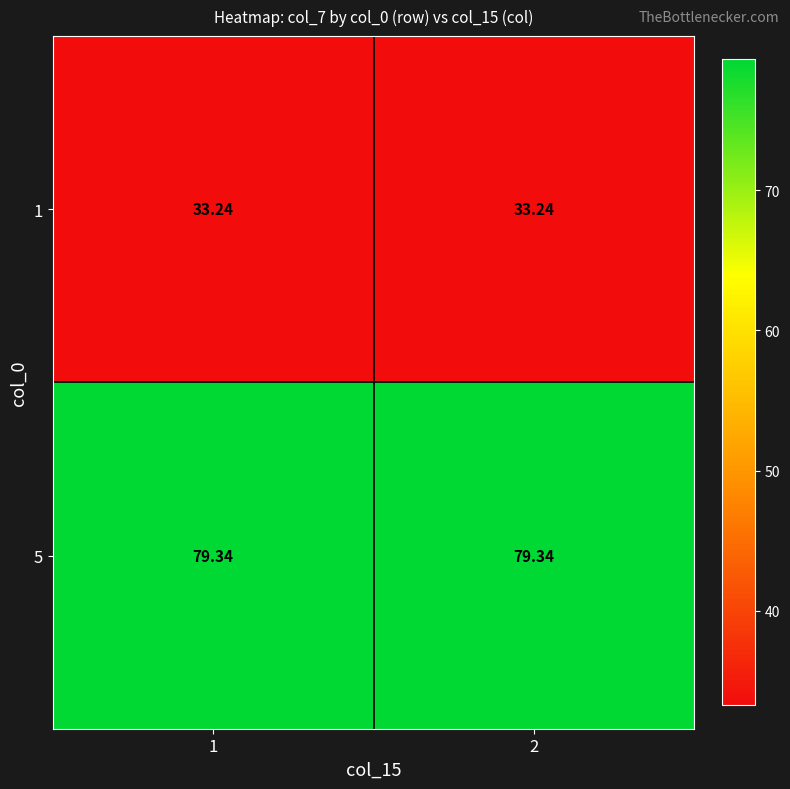

Is the value of 5 at 1 greater than the value of 1 at 2?

Yes